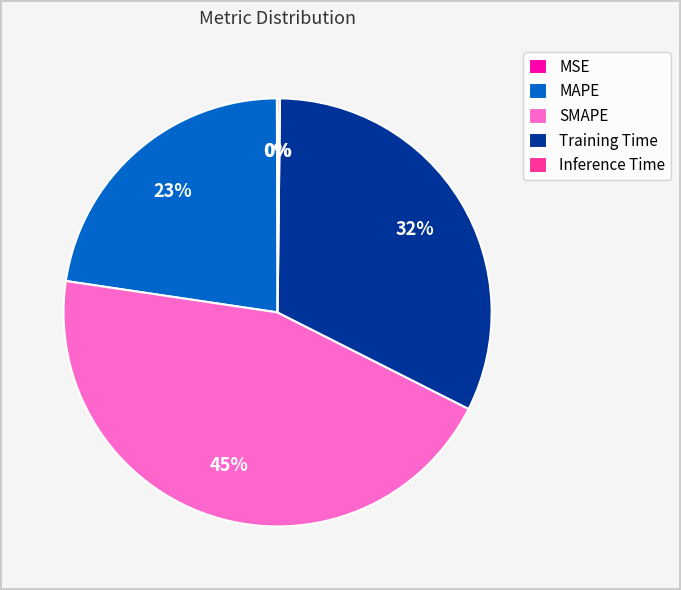

Do MAPE and Training Time together represent more than half of the pie?

Yes